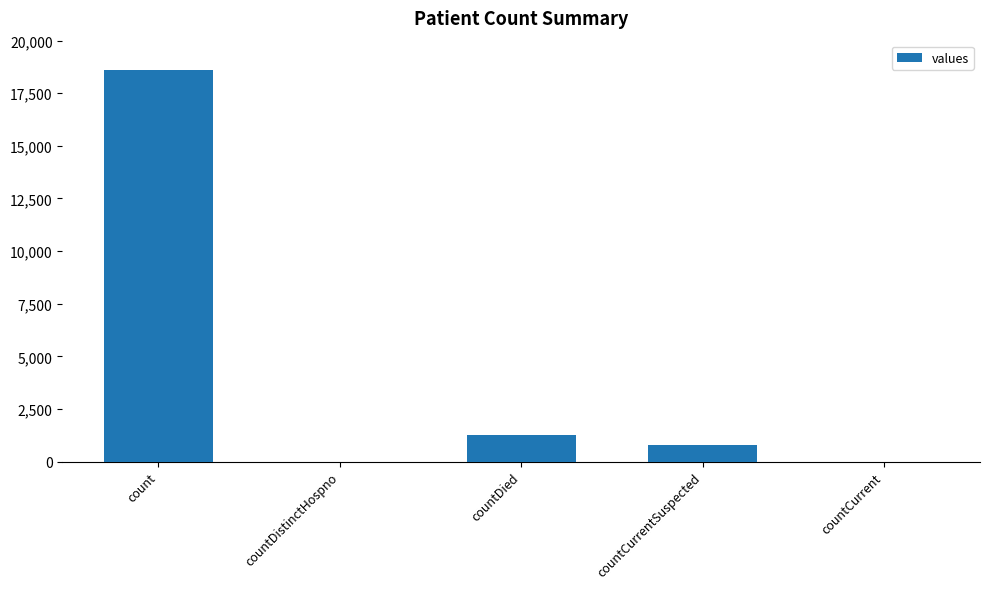

What is the change in value from count to countDistinctHospno?

-18615